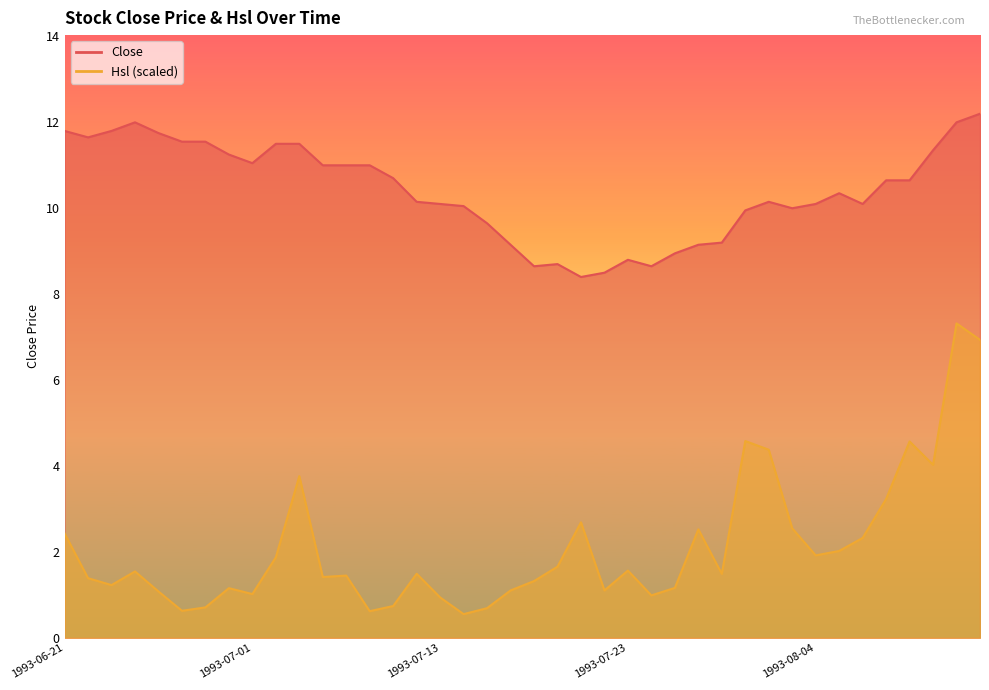

True or false: Hsl has a value of 1.1 at 1993-07-22.

True